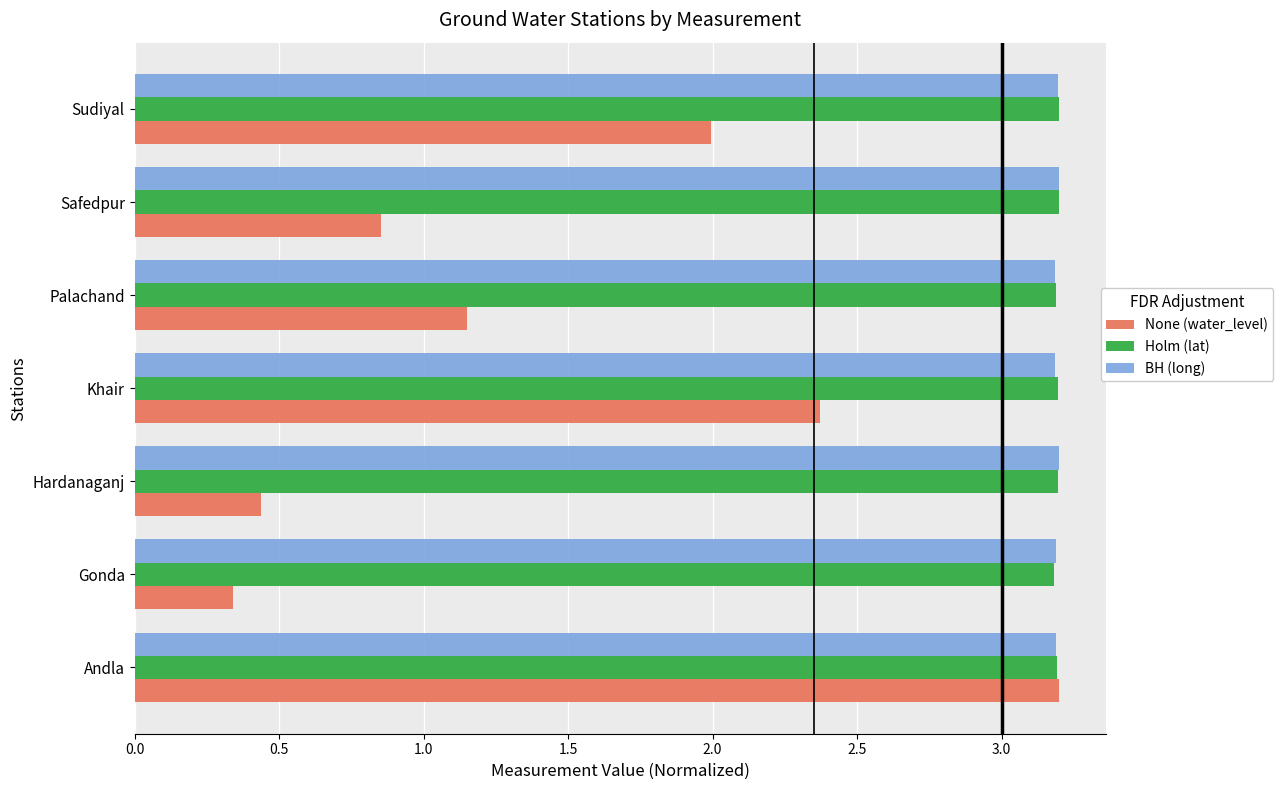

Between Hardanaganj and Khair, which series saw the biggest shift?

None (water_level)